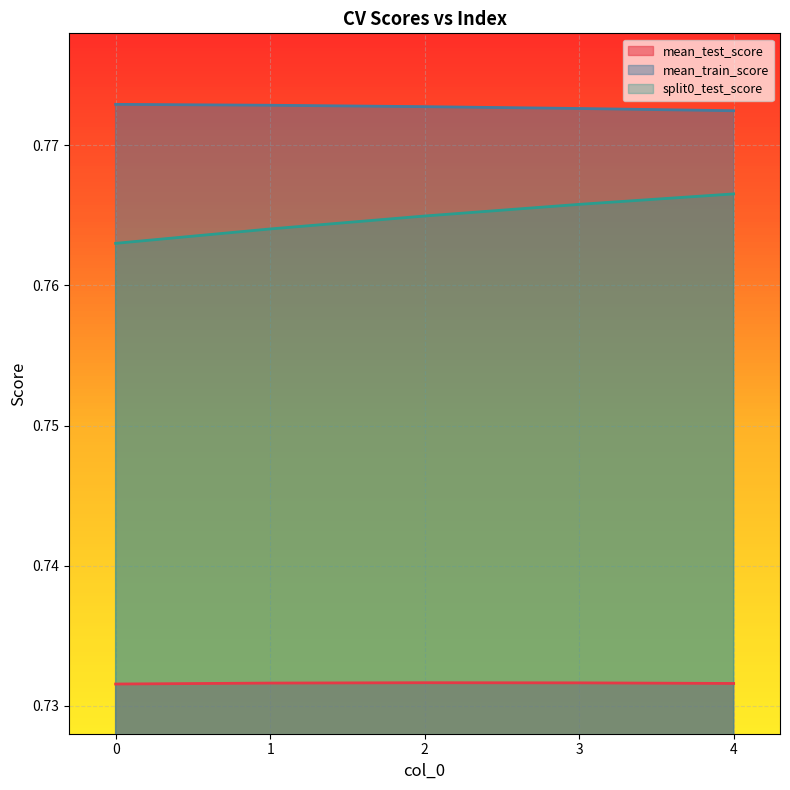

At 2, list the series in order from smallest to largest.

mean_test_score, split0_test_score, mean_train_score